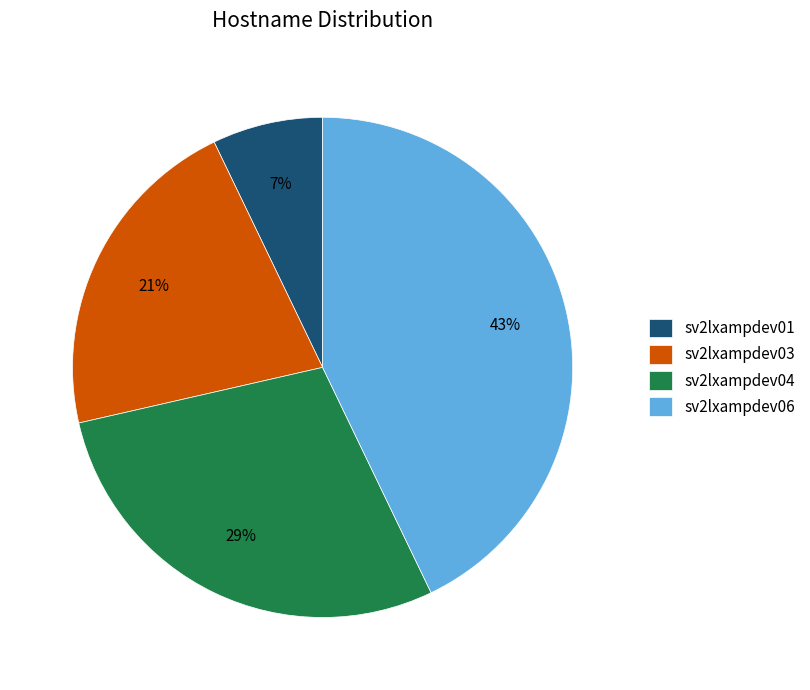

Do sv2lxampdev04 and sv2lxampdev06 together represent more than half of the pie?

Yes